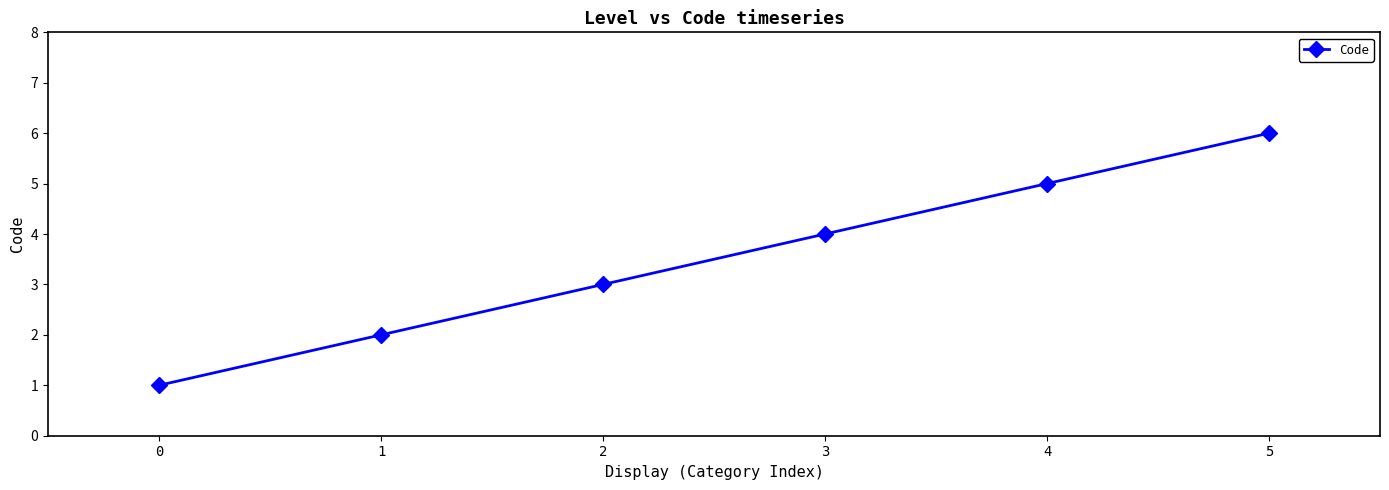

What is the sum of the values at 1 and 5?

8